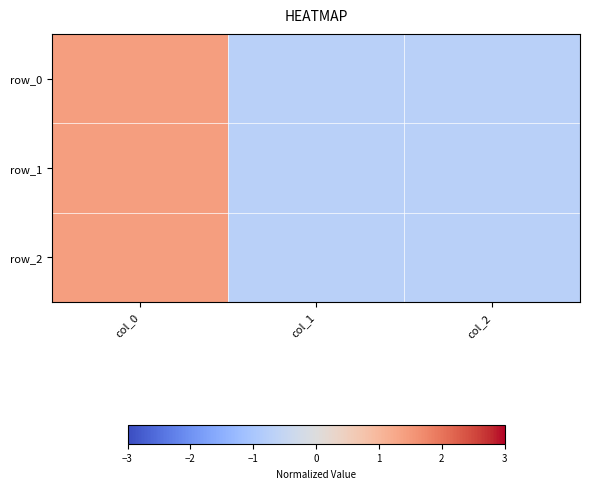

Is it true that row_2 equals -0.7 at col_2?

True